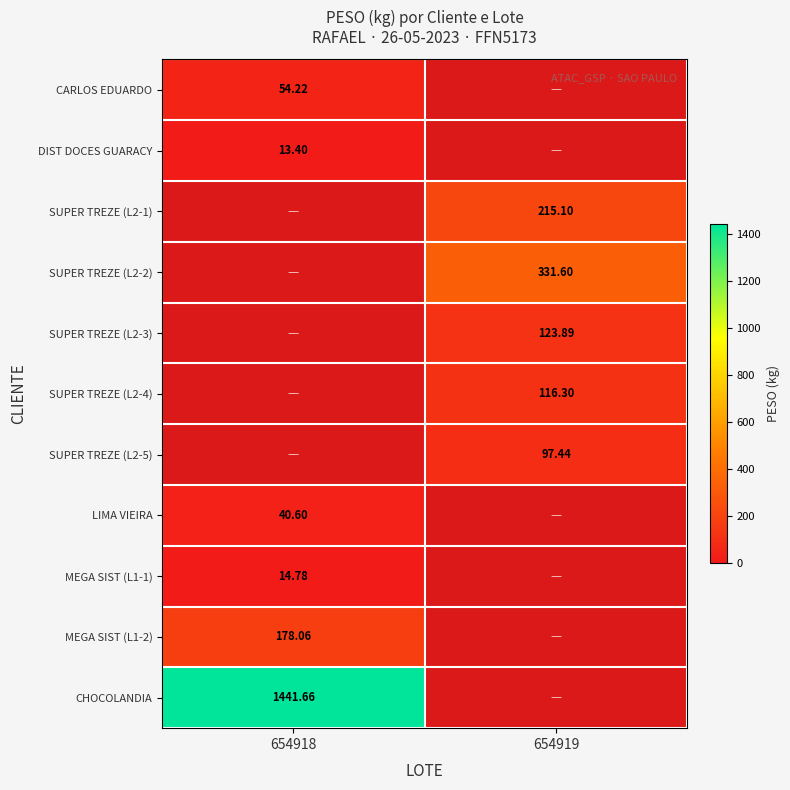

The value of CARLOS EDUARDO at 654919 is 30.7. True or false?

False